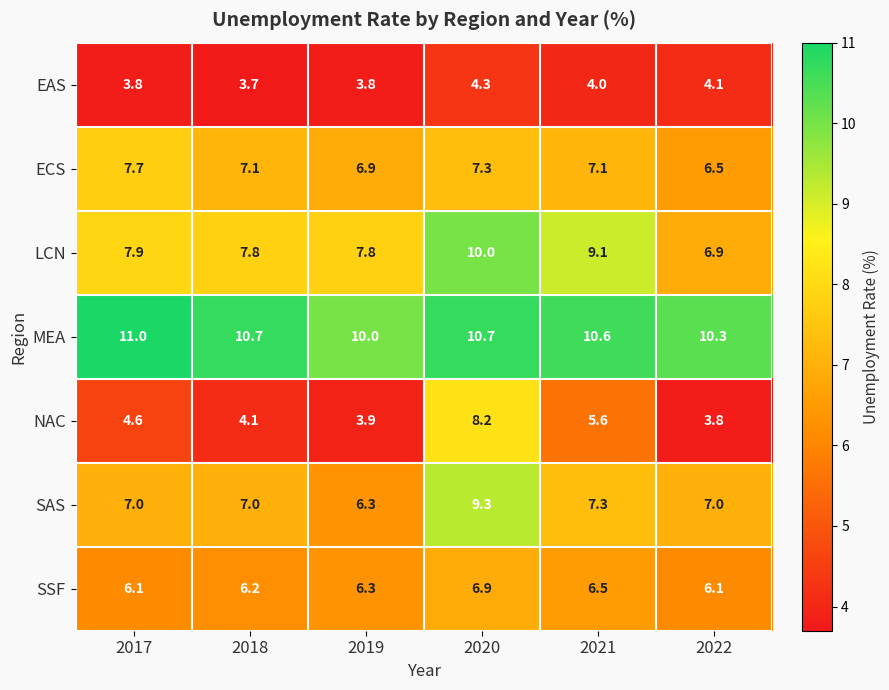

At how many categories does at least one series exceed 9?

6